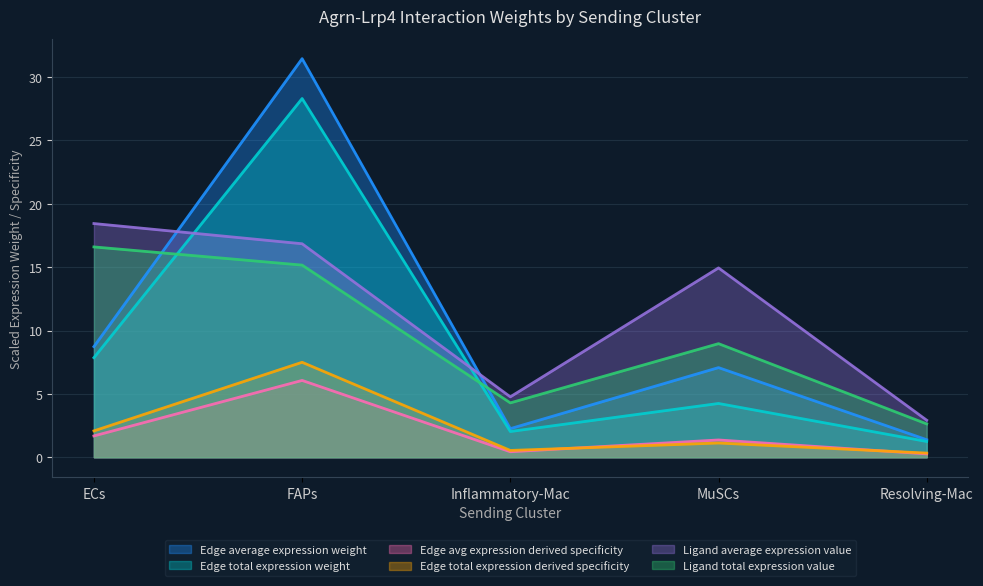

Reading left to right, list all the values displayed in this chart.

Edge average expression weight: ECs=8.7	FAPs=31.4	Inflammatory-Mac=2.3	MuSCs=7.1	Resolving-Mac=1.4
Edge total expression weight: ECs=7.9	FAPs=28.3	Inflammatory-Mac=2.0	MuSCs=4.2	Resolving-Mac=1.2
Edge avg expression derived specificity: ECs=1.7	FAPs=6.1	Inflammatory-Mac=0.4	MuSCs=1.4	Resolving-Mac=0.3
Edge total expression derived specificity: ECs=2.1	FAPs=7.5	Inflammatory-Mac=0.5	MuSCs=1.1	Resolving-Mac=0.3
Ligand average expression value: ECs=18.4	FAPs=16.8	Inflammatory-Mac=4.8	MuSCs=14.9	Resolving-Mac=2.9
Ligand total expression value: ECs=16.6	FAPs=15.2	Inflammatory-Mac=4.3	MuSCs=9.0	Resolving-Mac=2.6